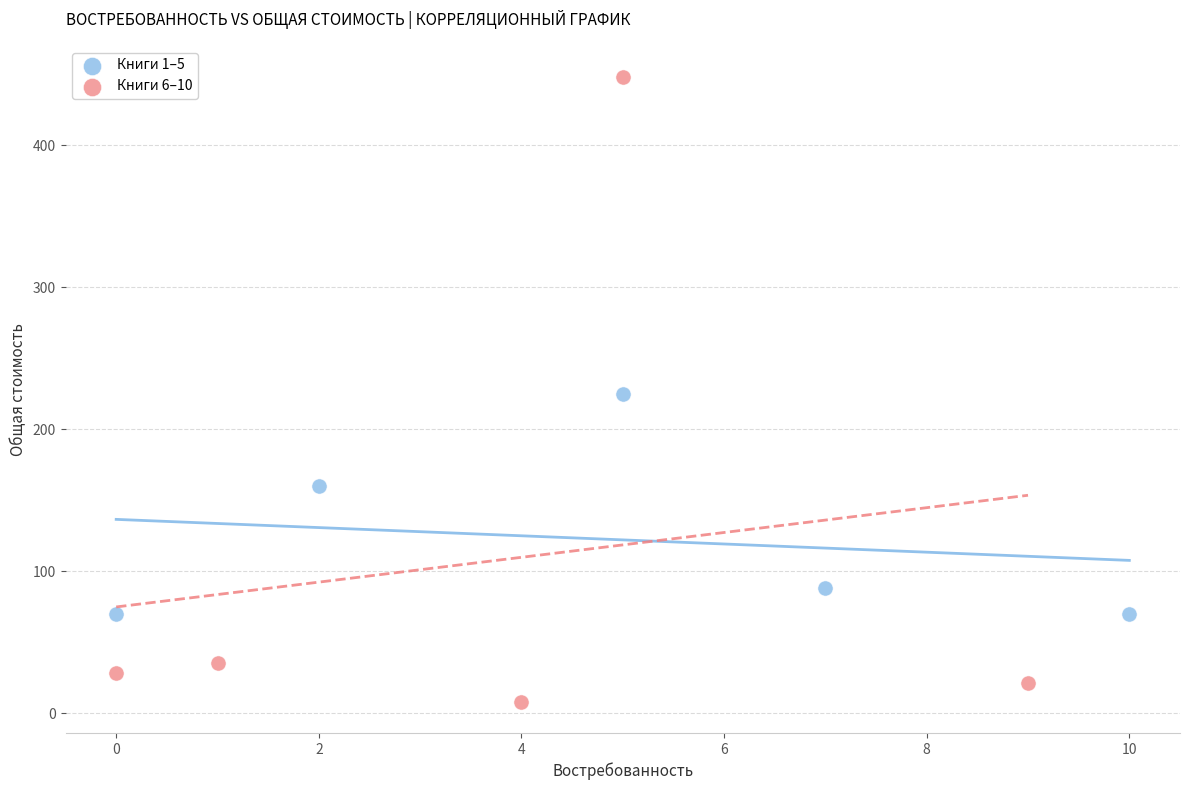

Which series contains the lowest Y value?

Книги 6–10